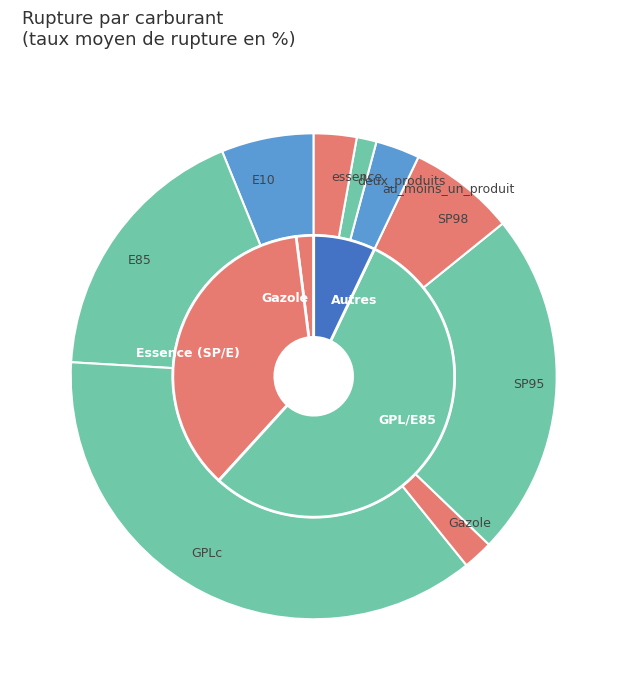

To the nearest percent, what is the difference between the SP95 and essence slice percentages?

20%